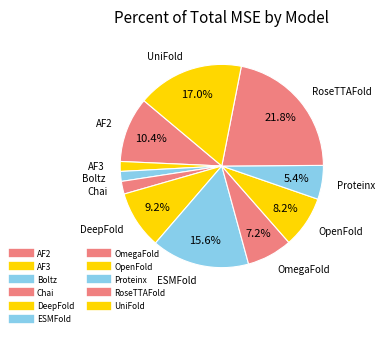

How many slices are in this pie chart?

11